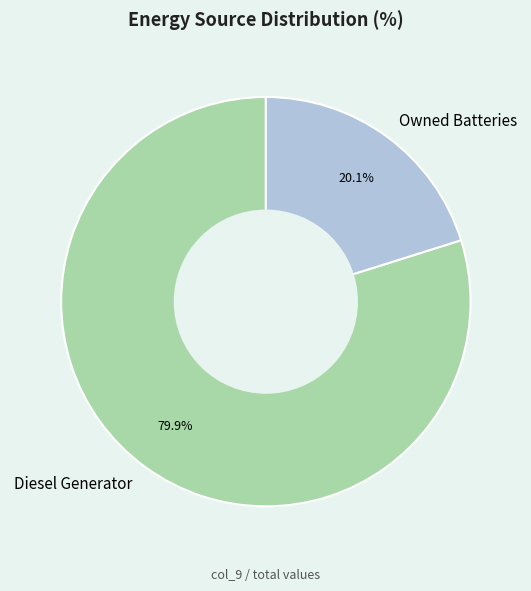

Combined, what portion of the pie is Diesel Generator and Owned Batteries?

100.0%